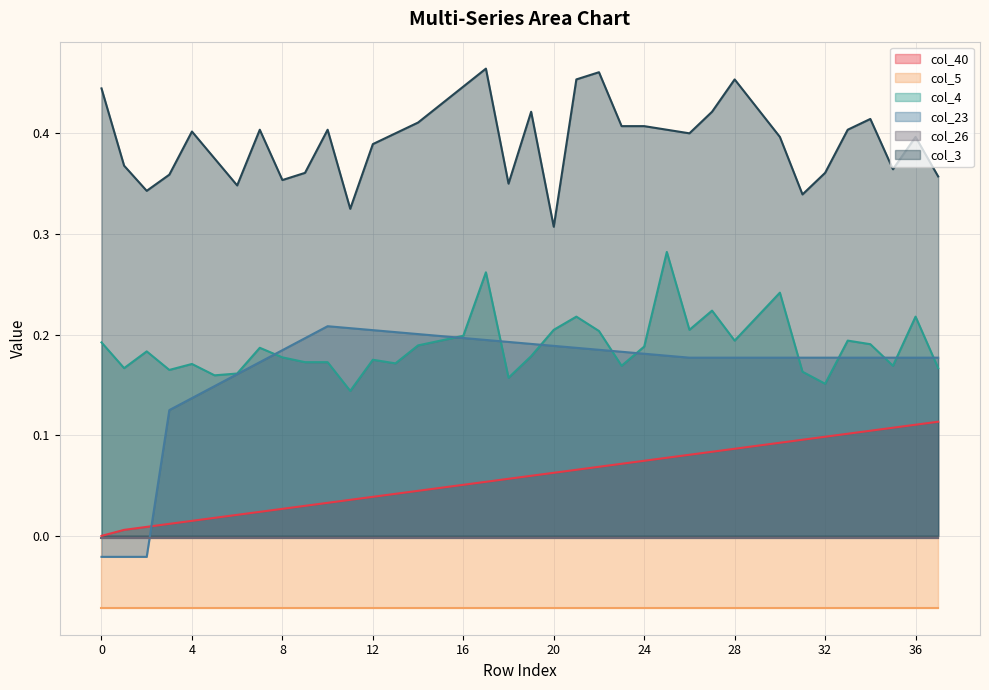

Between 14 and 6, which is larger?

14